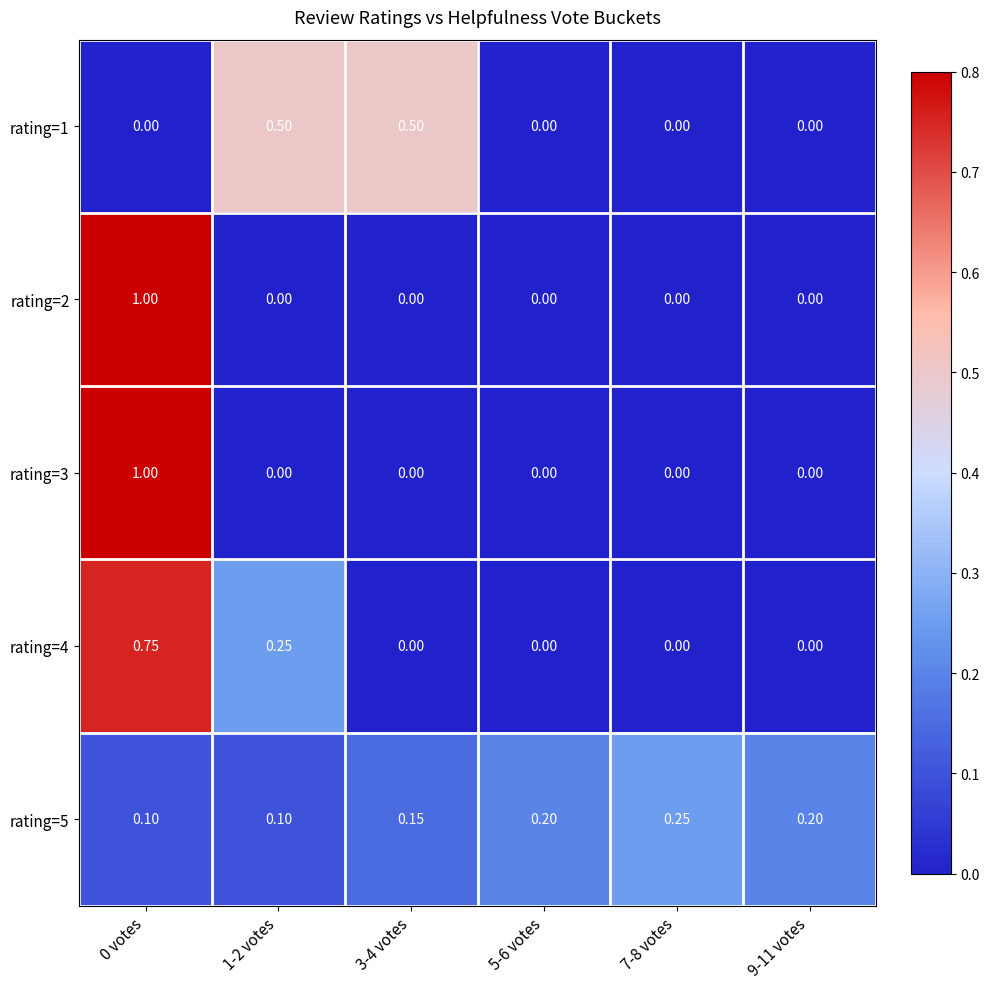

Is the value of rating=5 at 1-2 votes greater than the value of rating=4 at 7-8 votes?

Yes